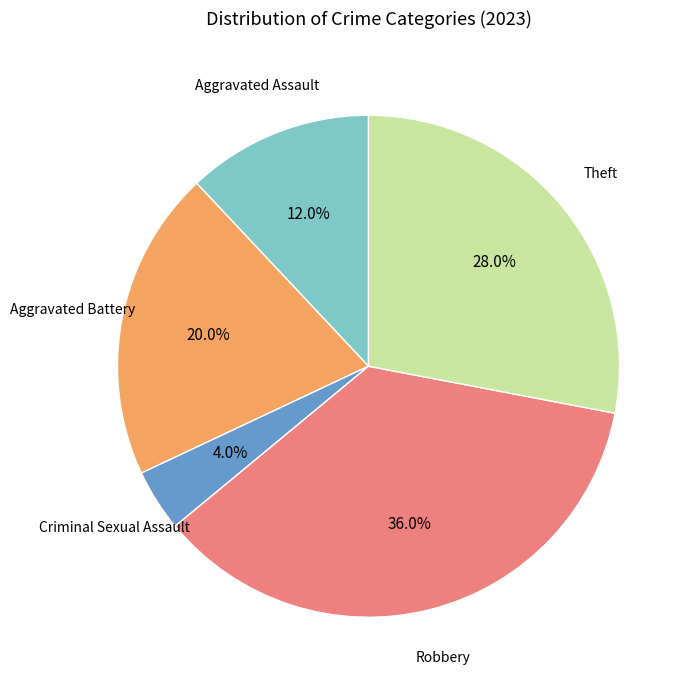

Is there a majority slice in this chart?

No